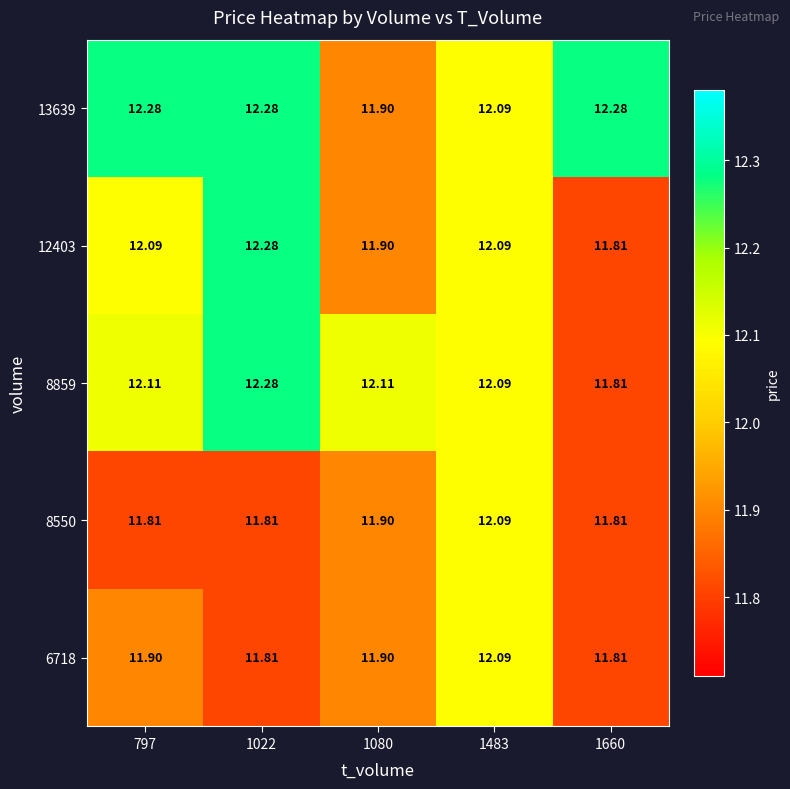

Is the value of 13639 at 1660 greater than the value of 8859 at 1080?

Yes